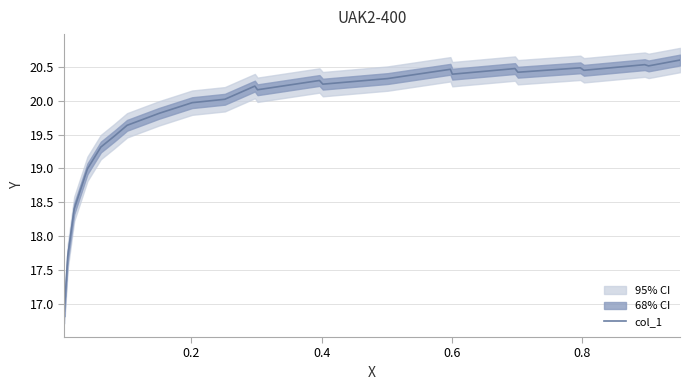

Does the chart have visible grid lines?

Yes